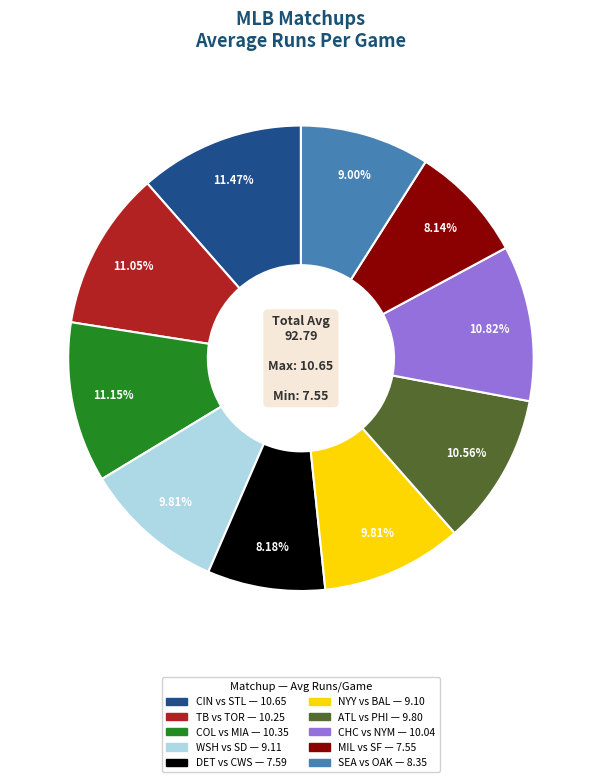

Is there a majority slice in this chart?

No